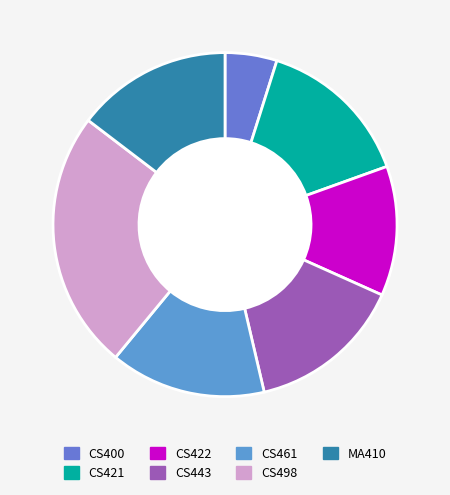

How many segments does this pie chart have?

7